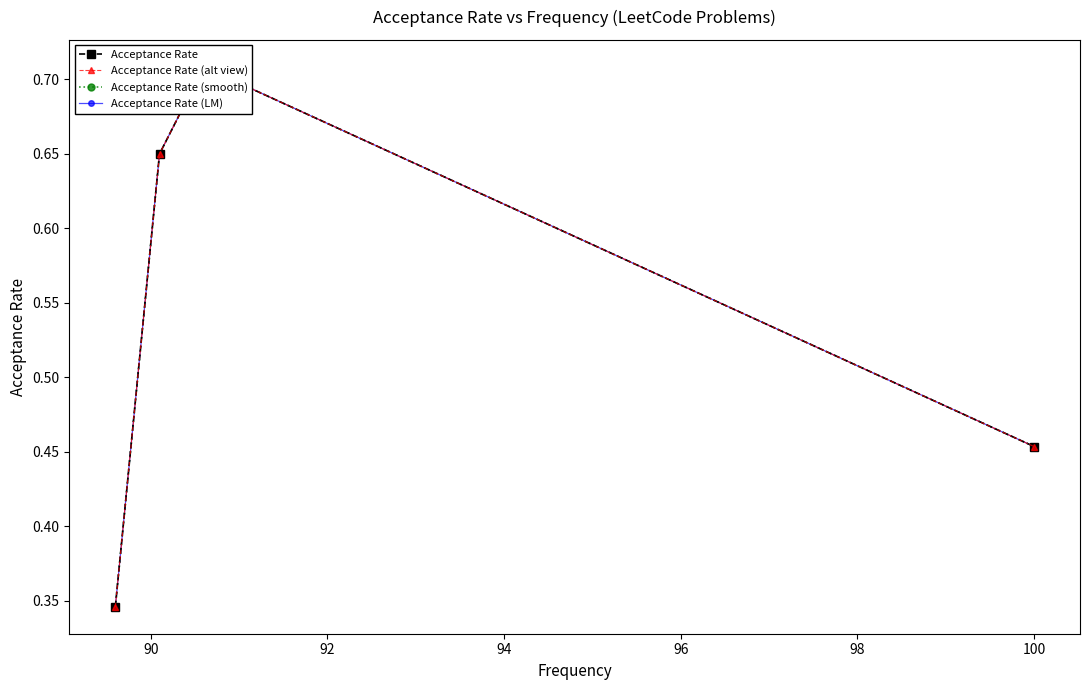

Which series changed the most between 88 and 94?

Acceptance Rate